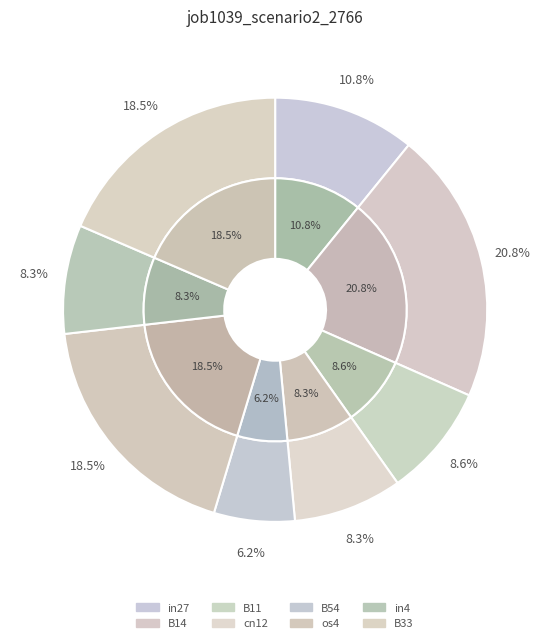

Is it true that in4 is 2% of the pie?

False